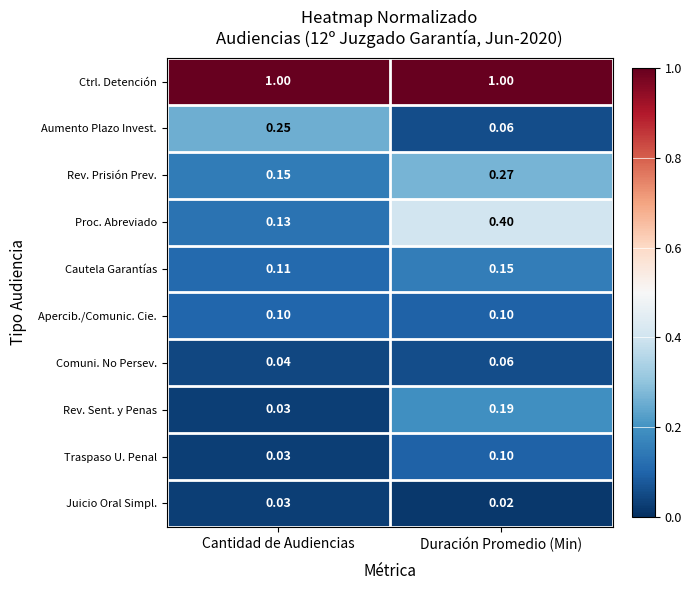

How many series are shown in this chart?

10